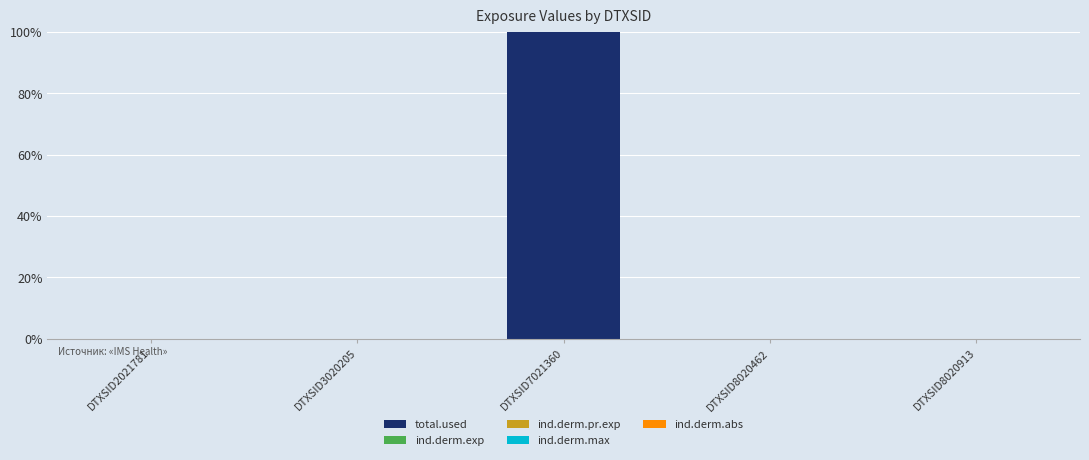

At which category is the sum across all series the highest?

DTXSID7021360